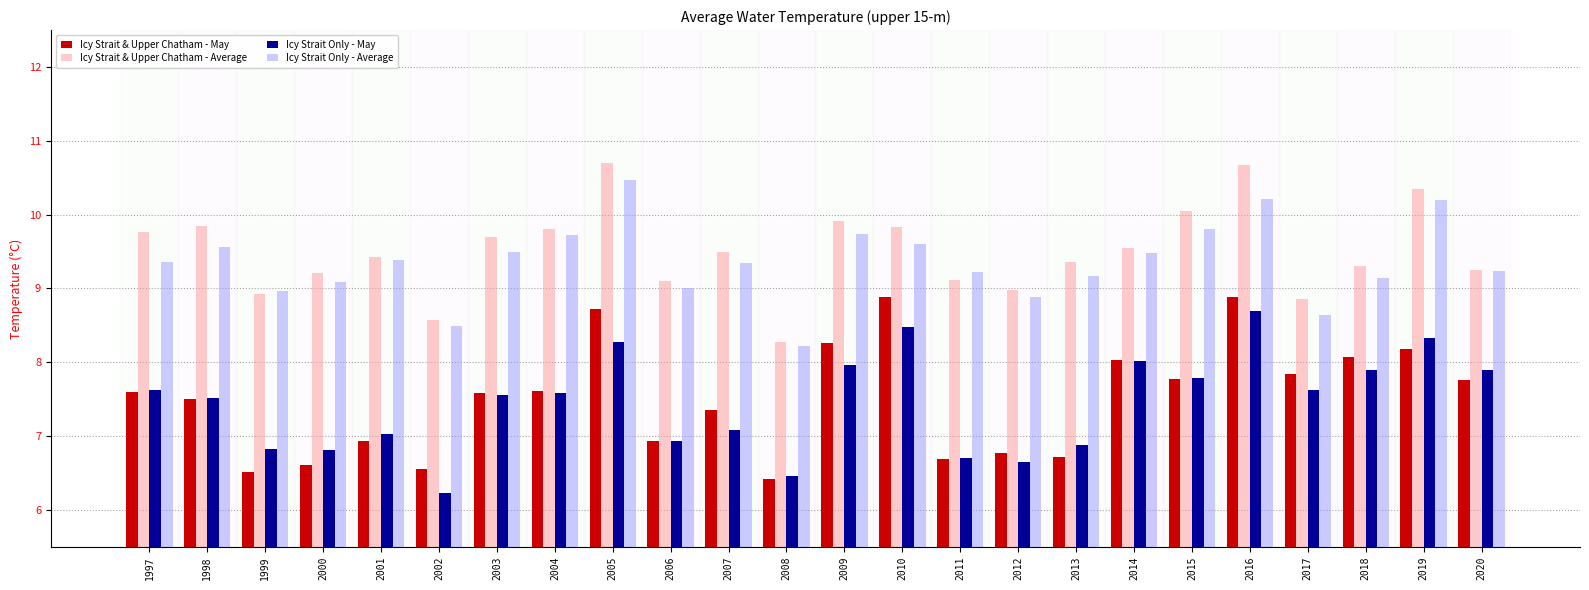

What is the minimum value shown in the chart?

6.2